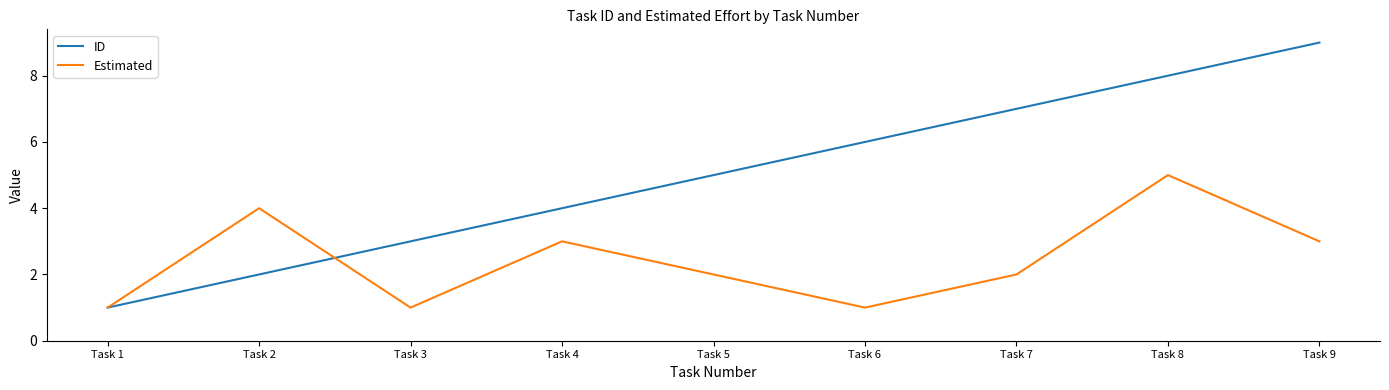

Rank the series by their average value, from highest to lowest.

ID, Estimated